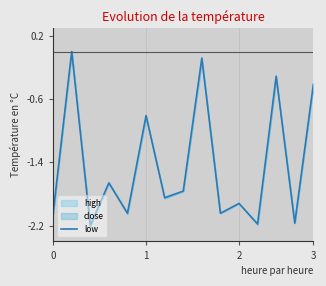

Reading left to right, what are all the values shown in this chart?

-2.0	0.0	-2.2	-1.7	-2.0	-0.8	-1.8	-1.8	-0.1	-2.0	-1.9	-2.2	-0.3	-2.2	-0.4